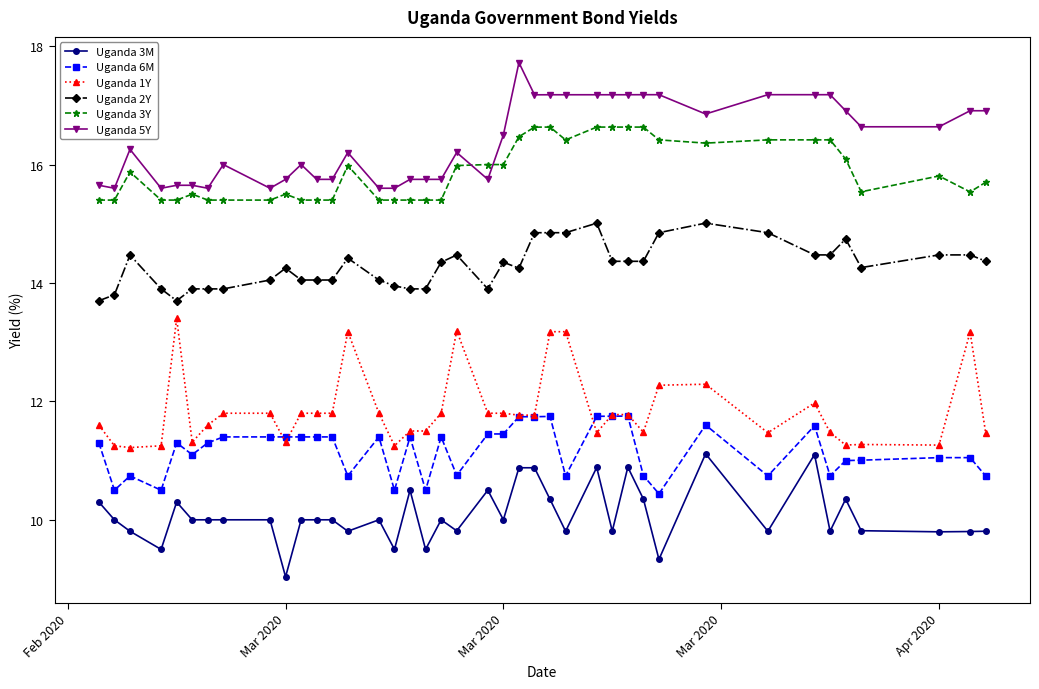

What is the greatest value displayed?

17.7